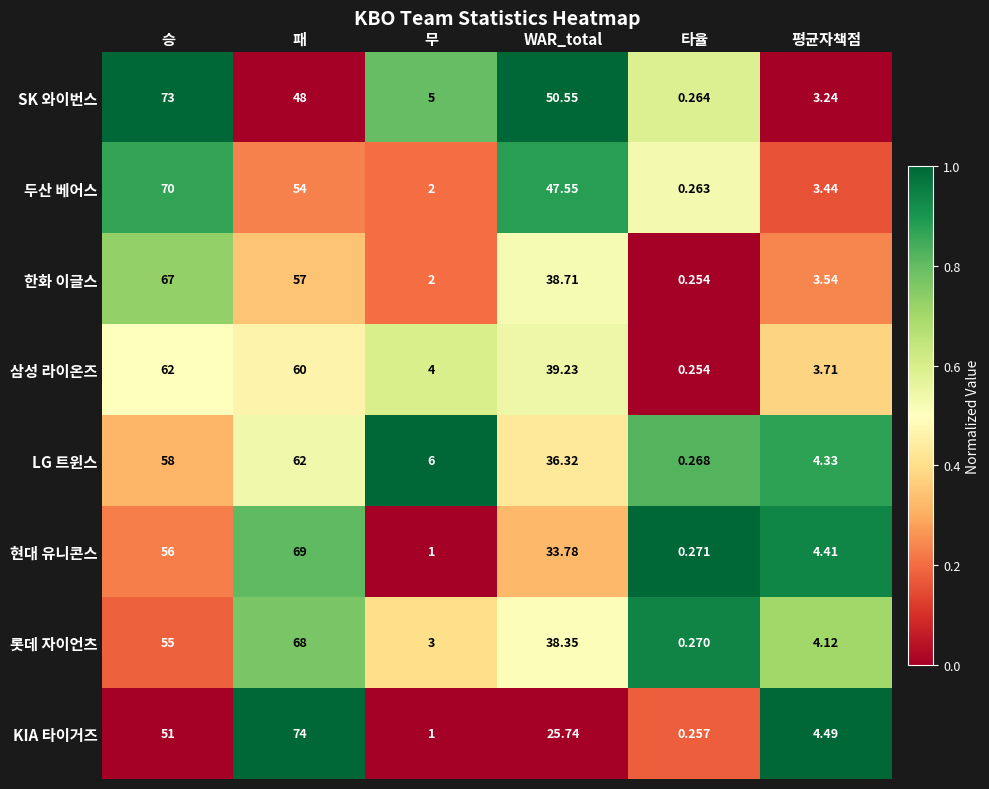

List the labels in order of SK 와이번스 value, smallest first.

타율, 평균자책점, 무, 패, WAR_total, 승